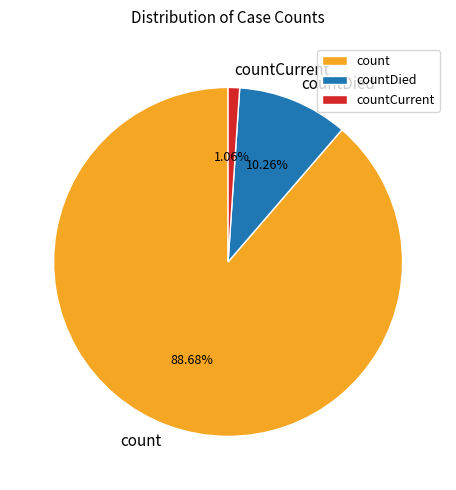

True or false: countCurrent accounts for 1% of the total.

True